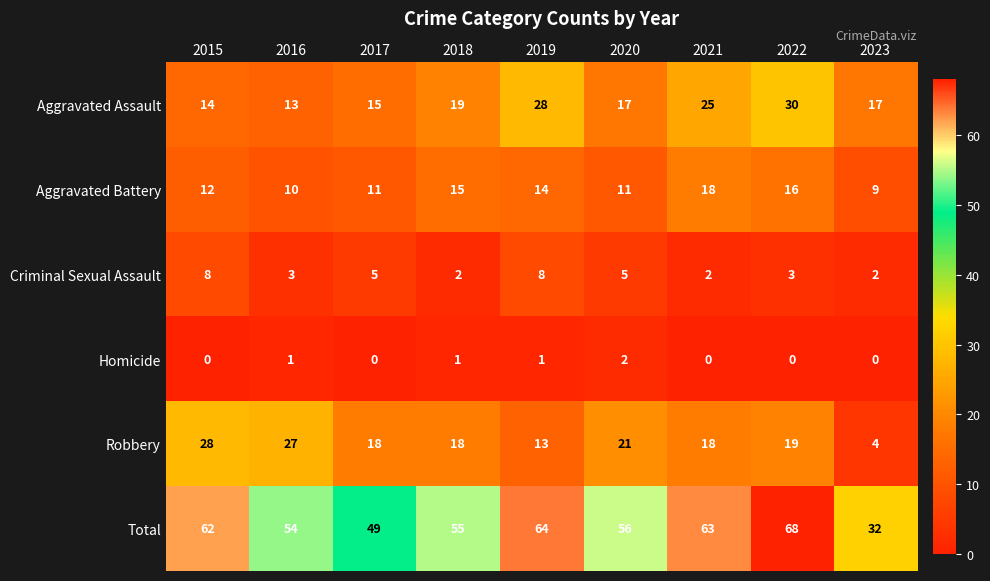

Which series changed the most between 2019 and 2021?

Criminal Sexual Assault